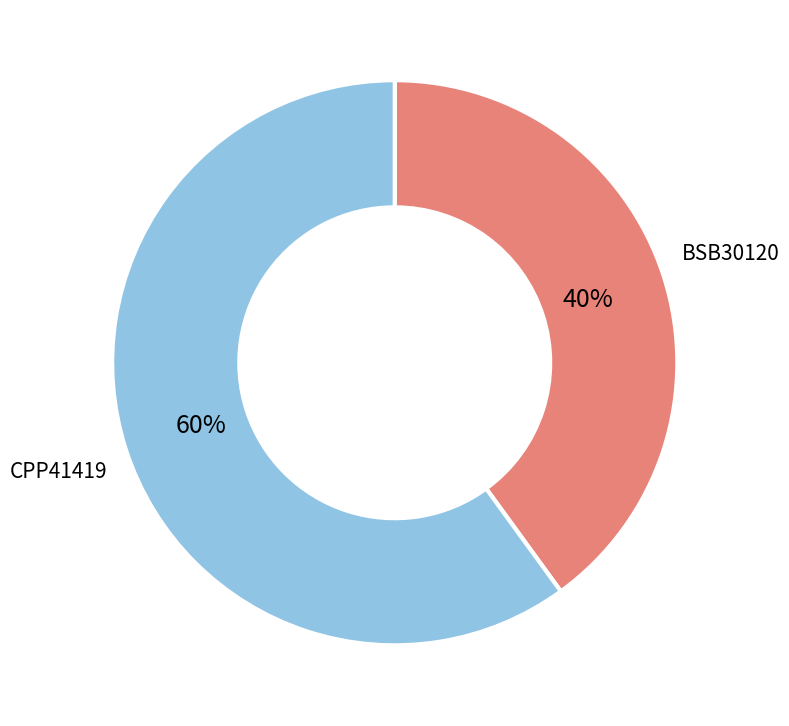

To the nearest percent, what is the difference between the largest and smallest slice percentages?

20%